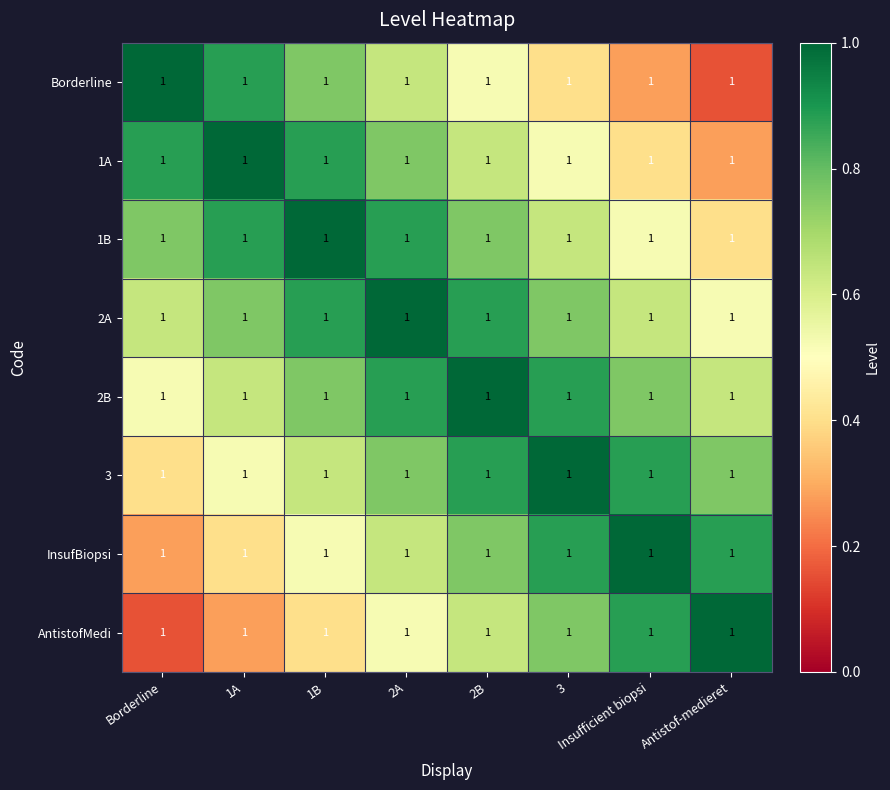

Between Borderline and 3, which series saw the biggest shift?

Borderline